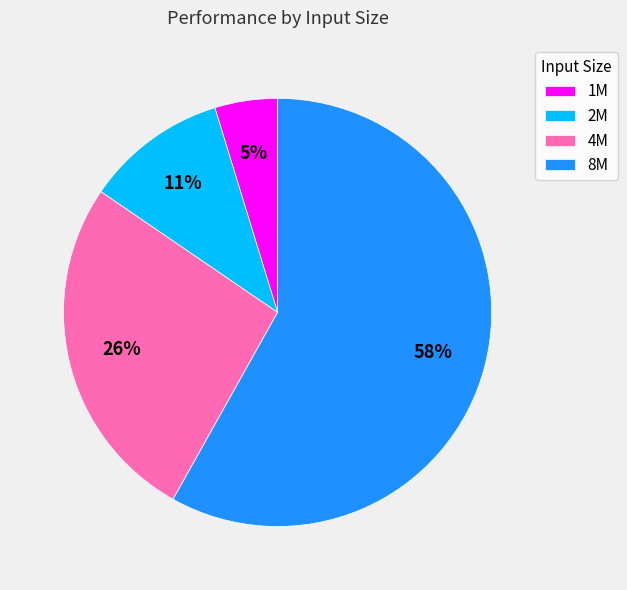

Is it true that 1M is 15% of the pie?

False